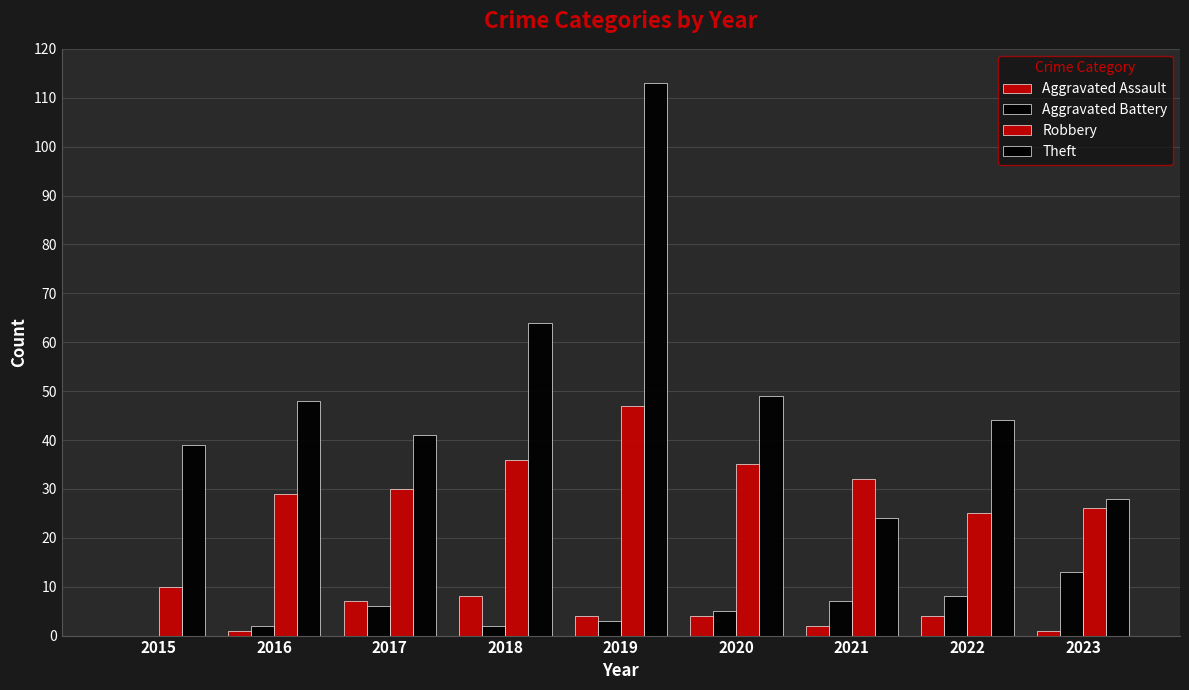

How many categories are shown in the chart?

9